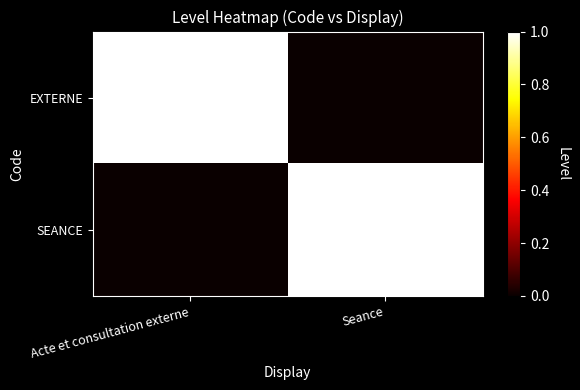

What is the maximum value shown in the chart?

1